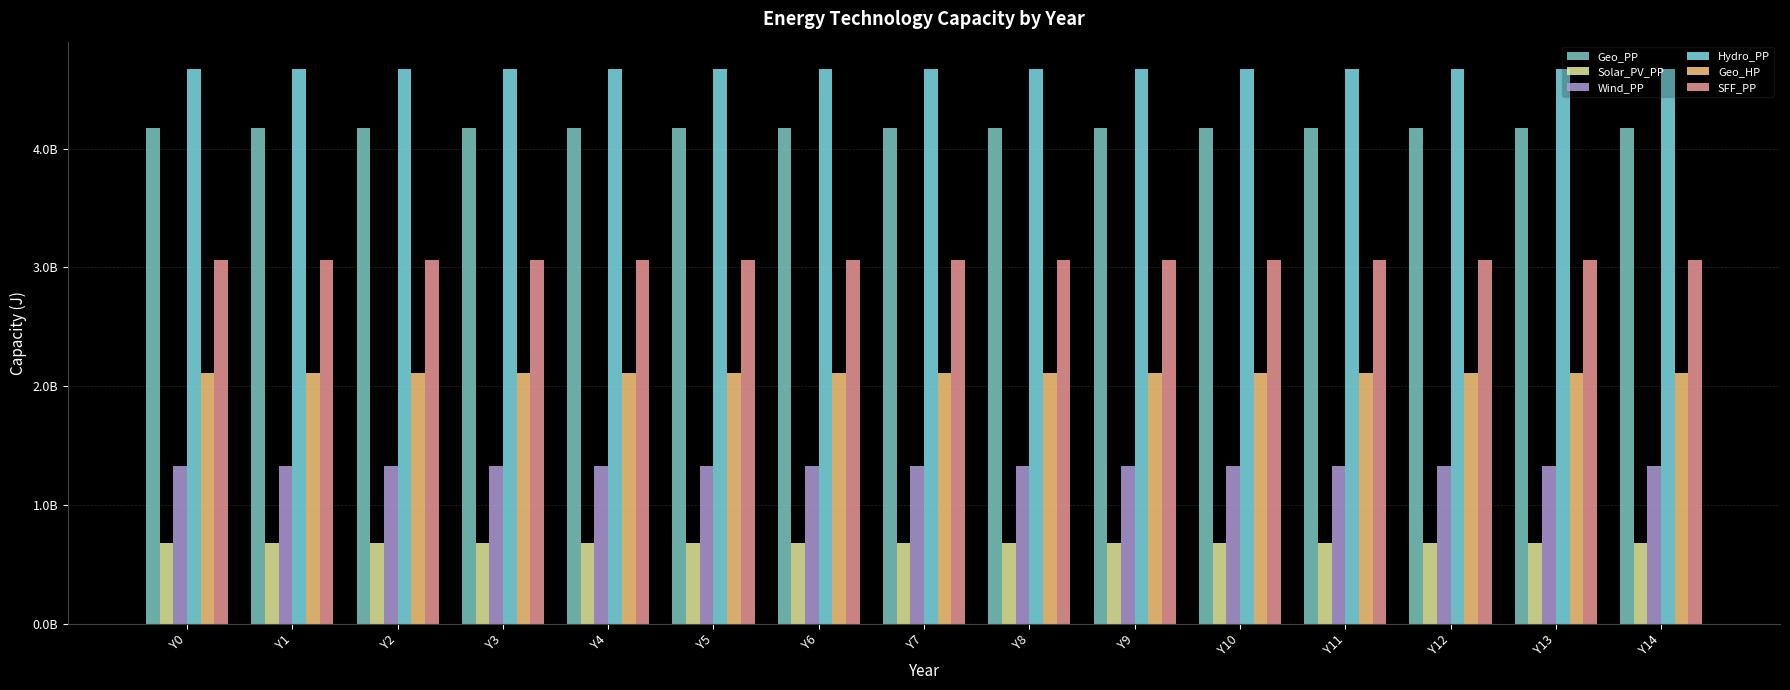

At which category is the sum across all series the highest?

Y0